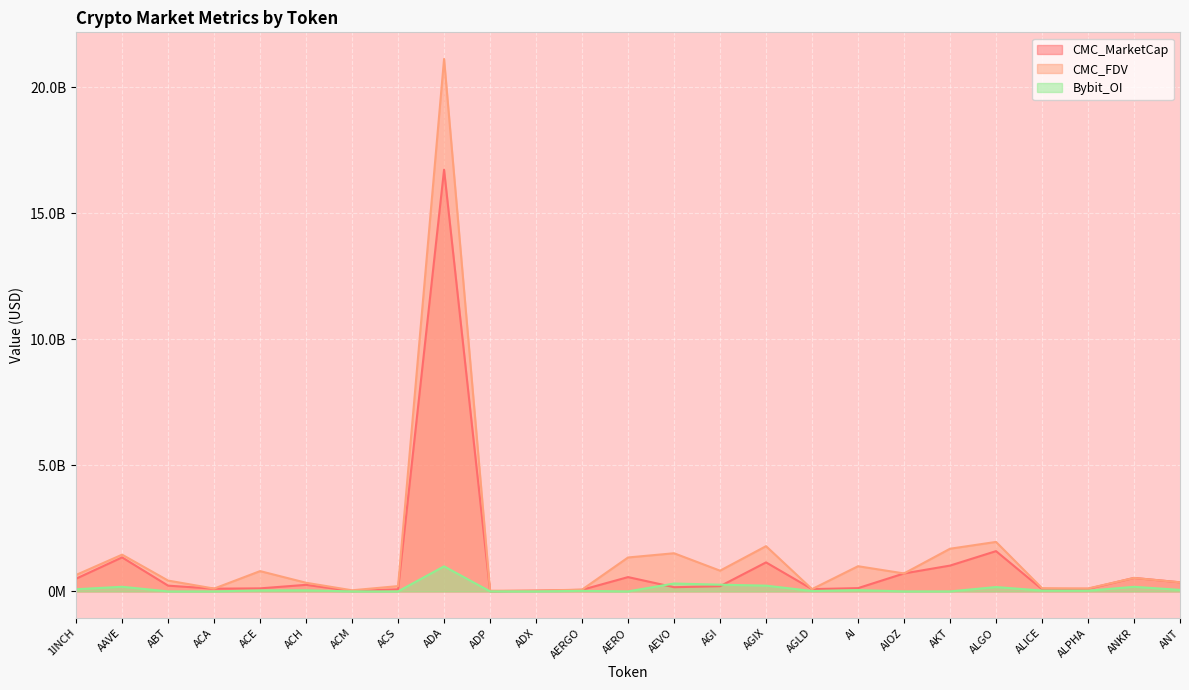

True or false: CMC_MarketCap and CMC_FDV intersect in this chart.

False